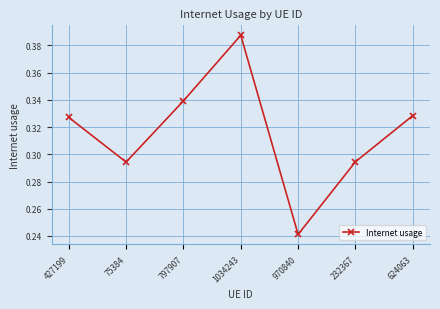

The chart shows a value of 0.2 at 624063. True or false?

False